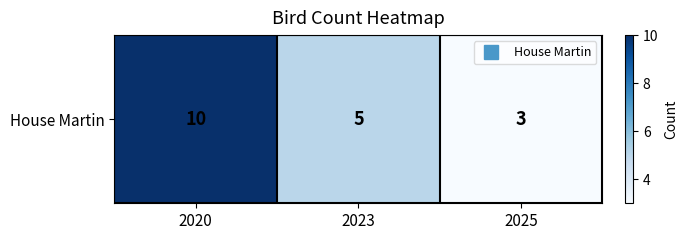

At which label is the value closest to 6?

2023